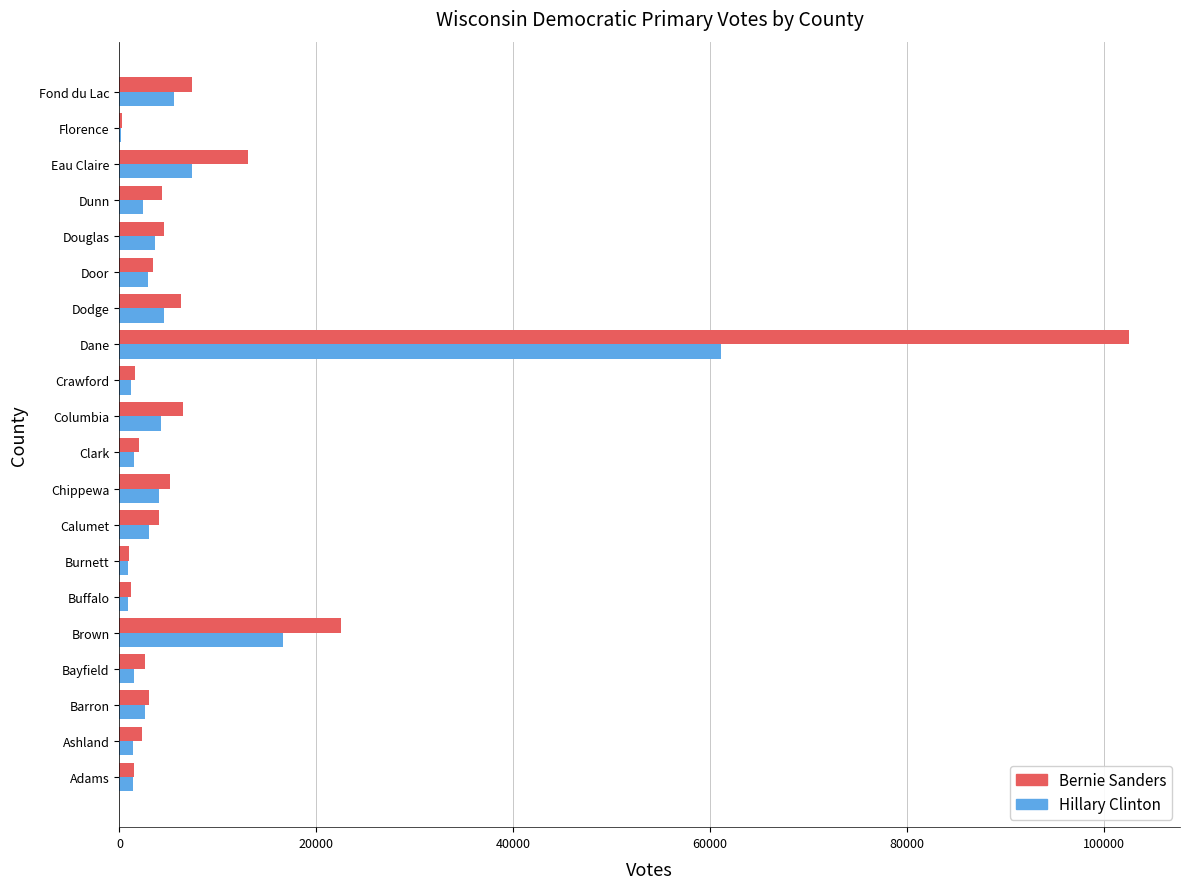

Between Brown and Buffalo, which series saw the biggest shift?

Bernie Sanders